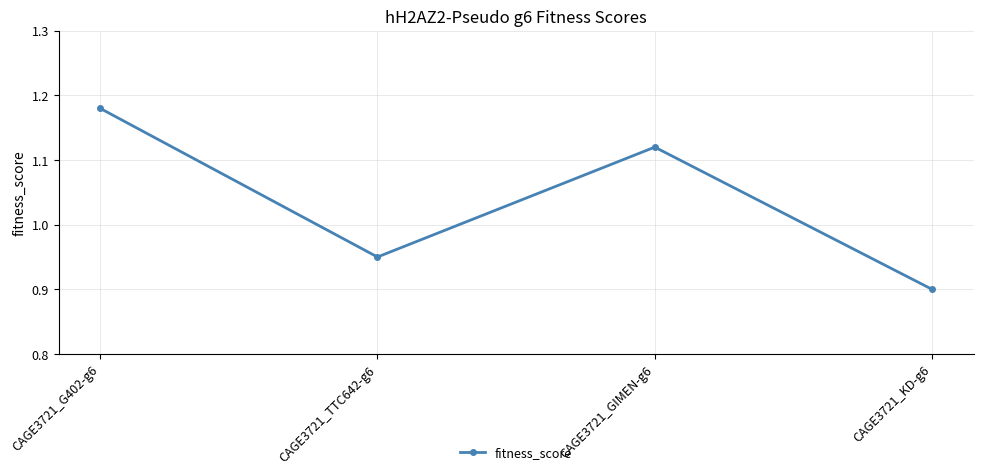

Does the chart have visible grid lines?

Yes